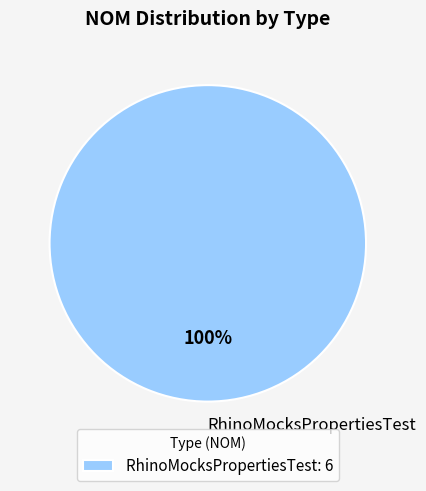

The RhinoMocksPropertiesTest slice represents 100% of the pie. True or false?

True